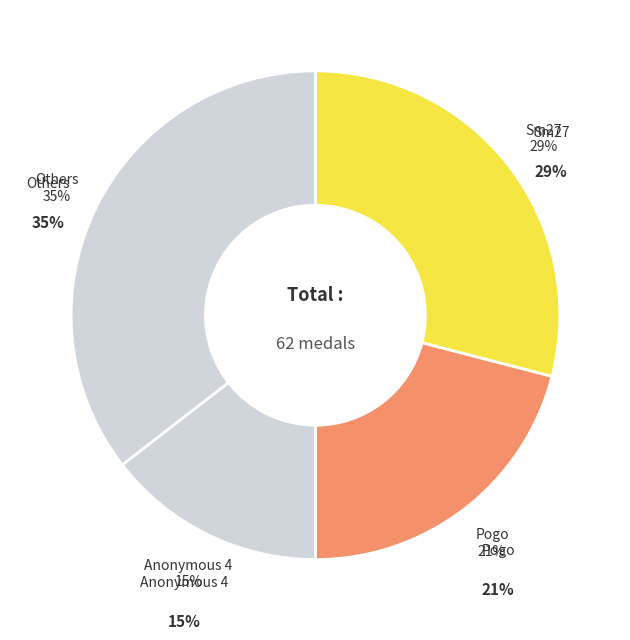

Does Pogo represent more than half of the total?

No